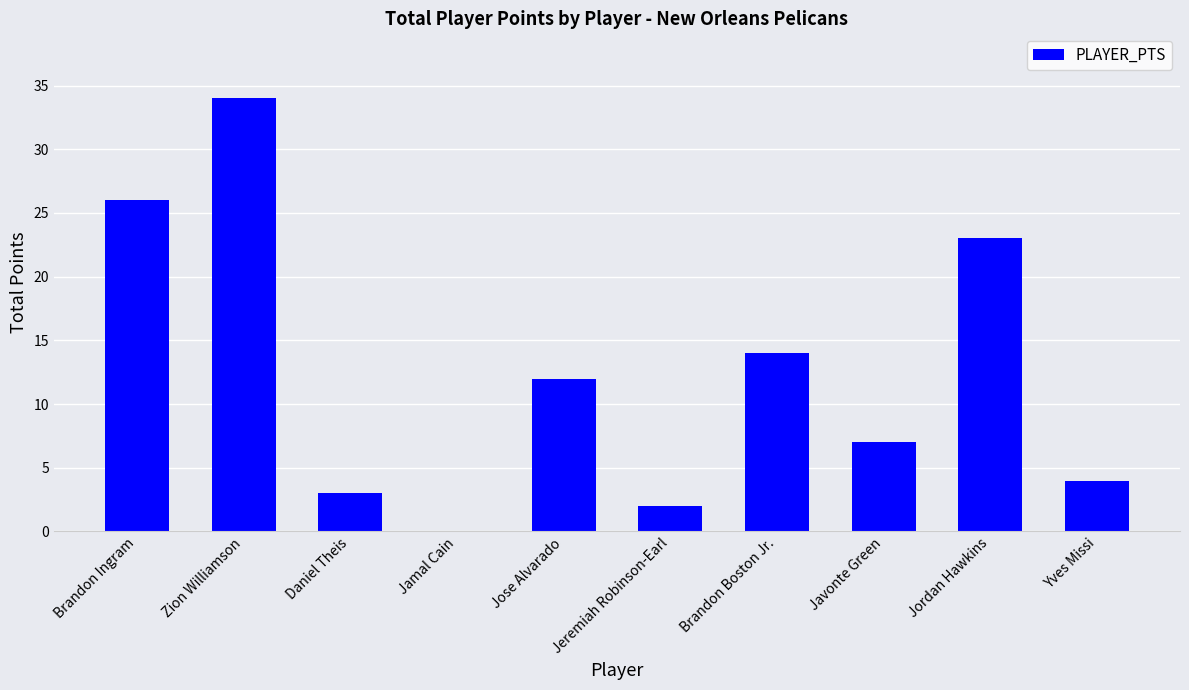

How many positive values are there?

9